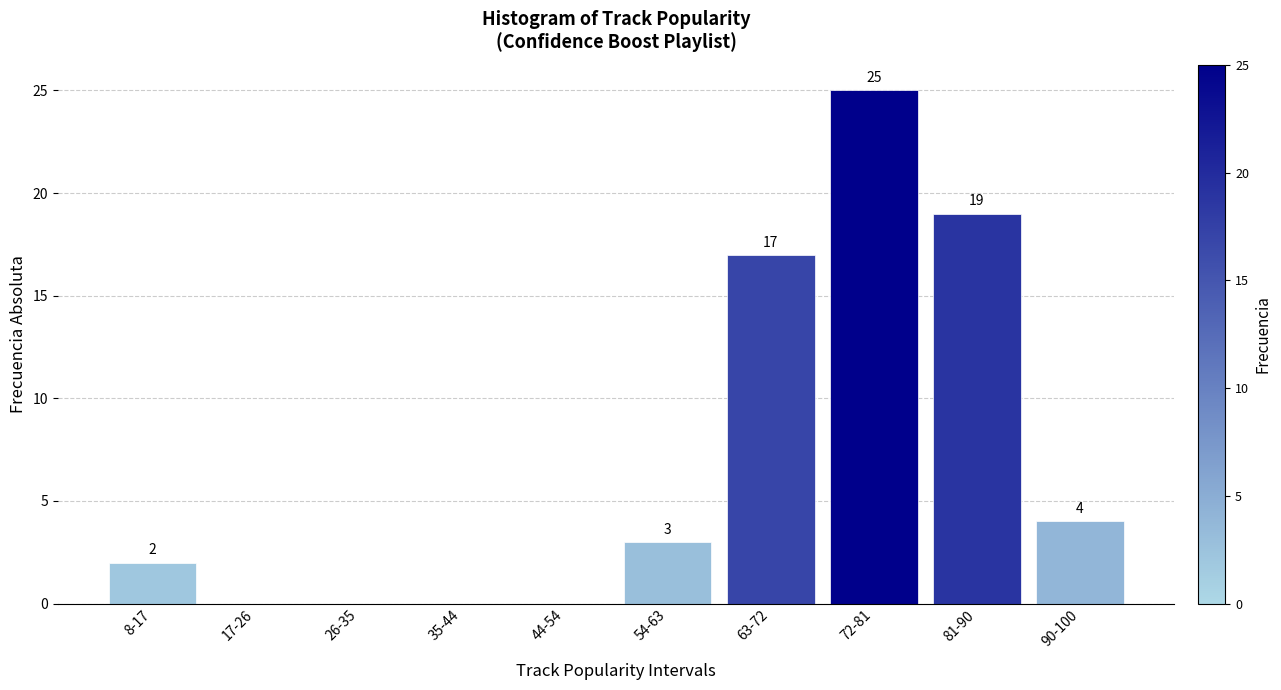

Reading left to right, transcribe all the data shown in this chart.

8-17=2	17-26=0	26-35=0	35-44=0	44-54=0	54-63=3	63-72=17	72-81=25	81-90=19	90-100=4